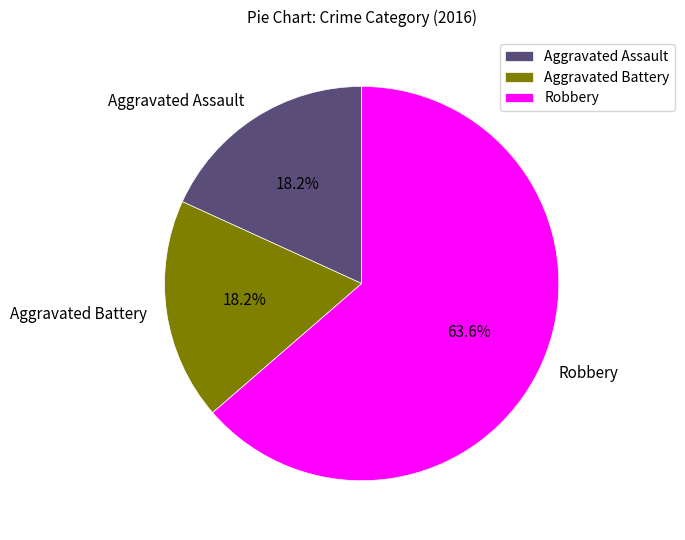

What is the largest slice in the pie chart?

Robbery